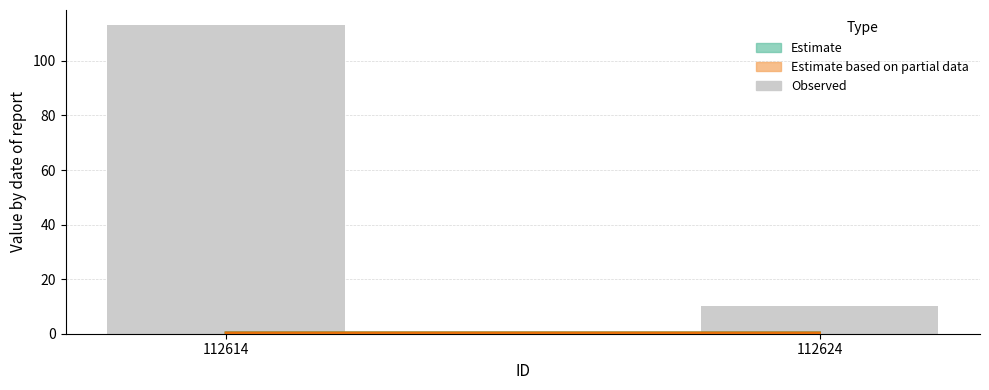

What is the difference between the values at 112624 and 112614?

103